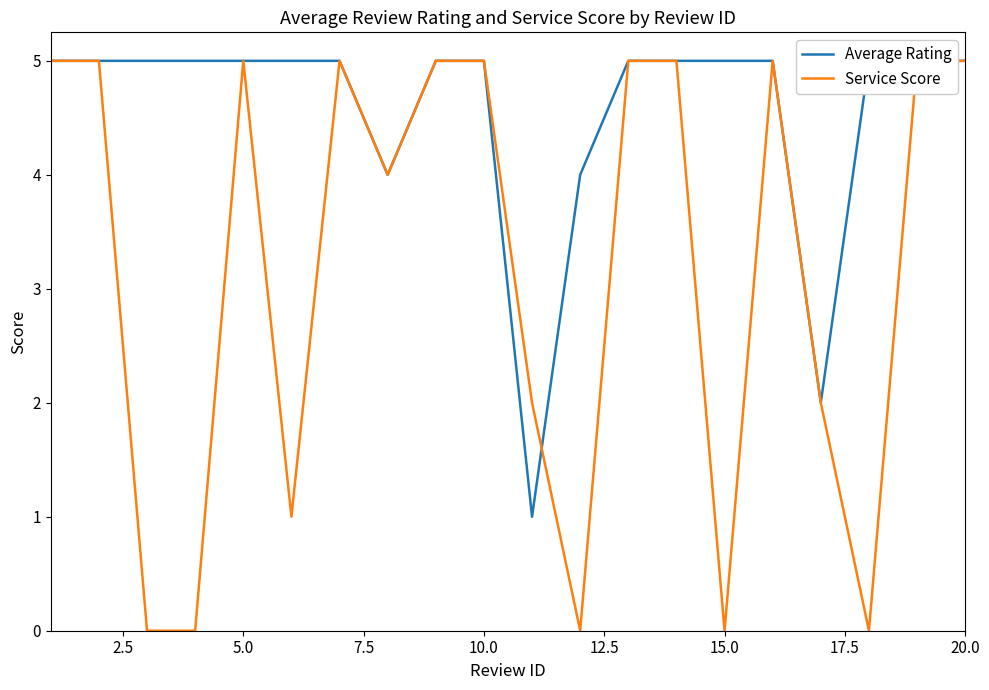

Which series ends up on top after the final intersection of Average Rating and Service Score?

Average Rating